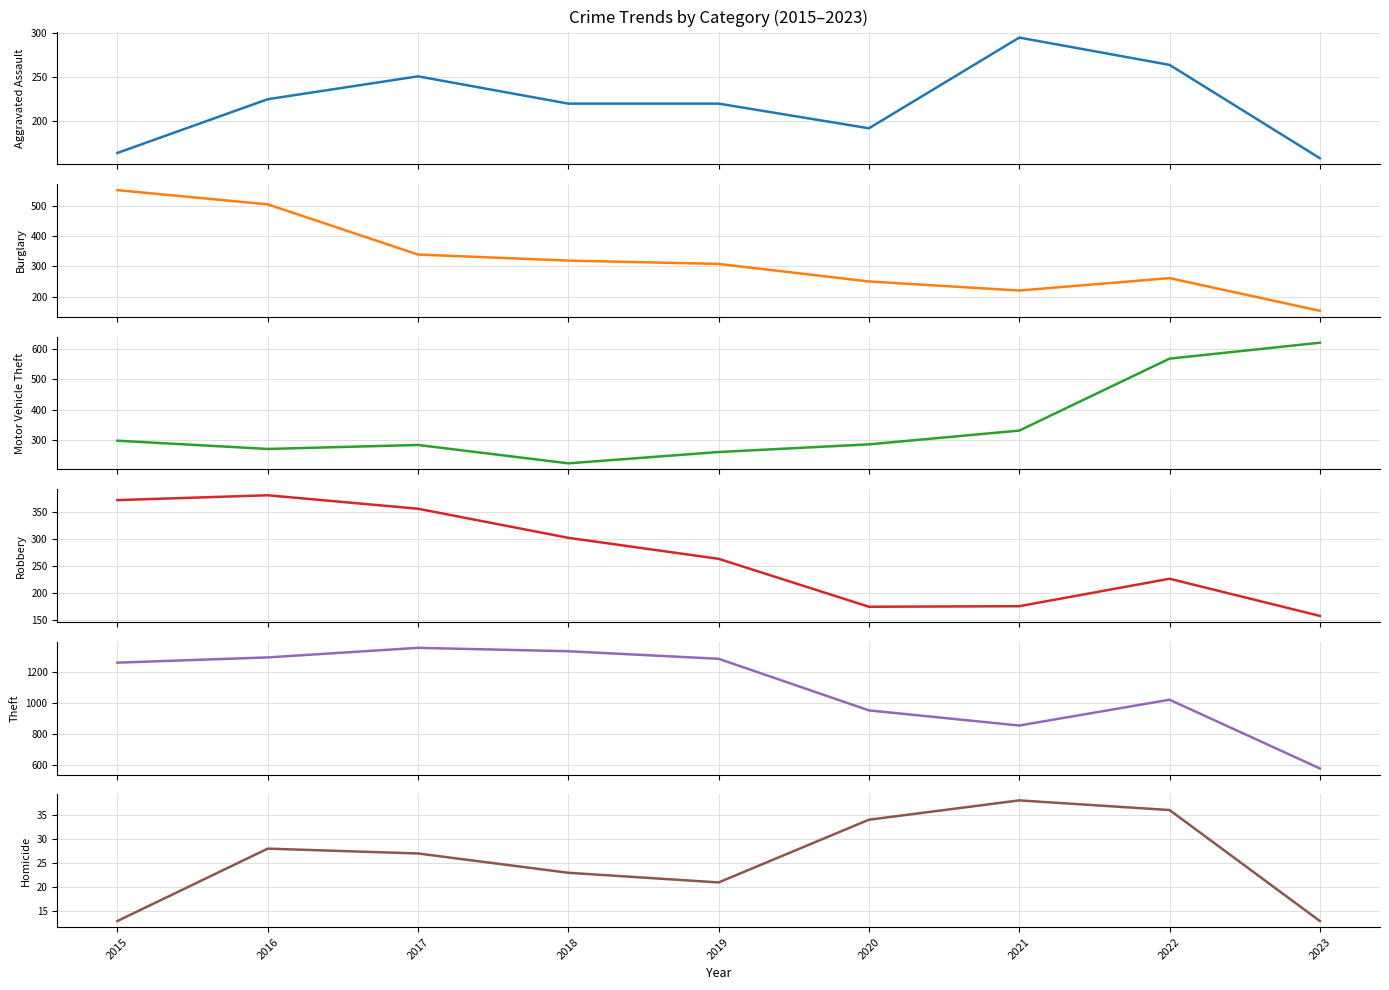

How many lines are shown in the chart?

6